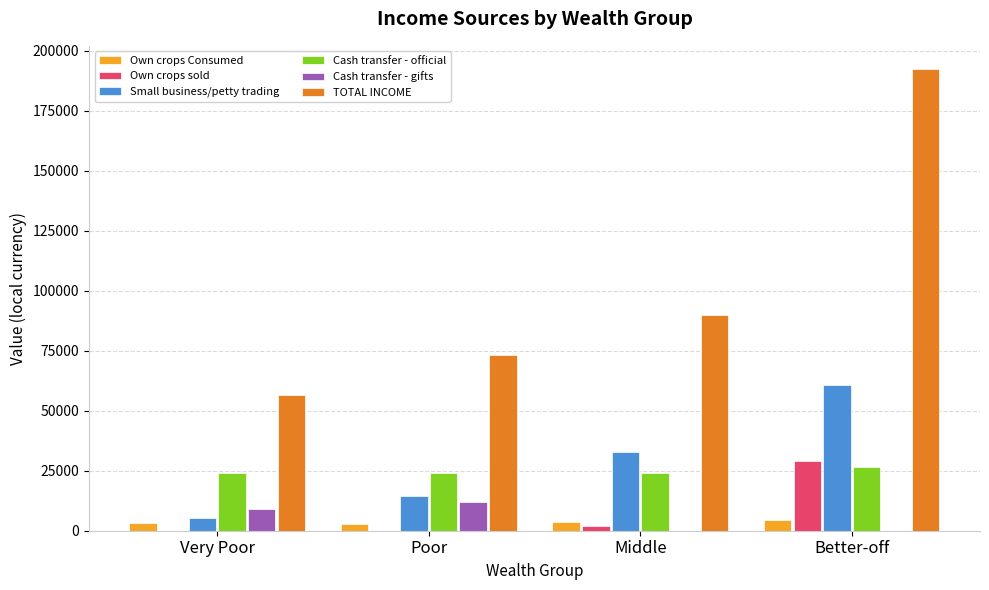

What is the average value of the Cash transfer - gifts series?

5233.9